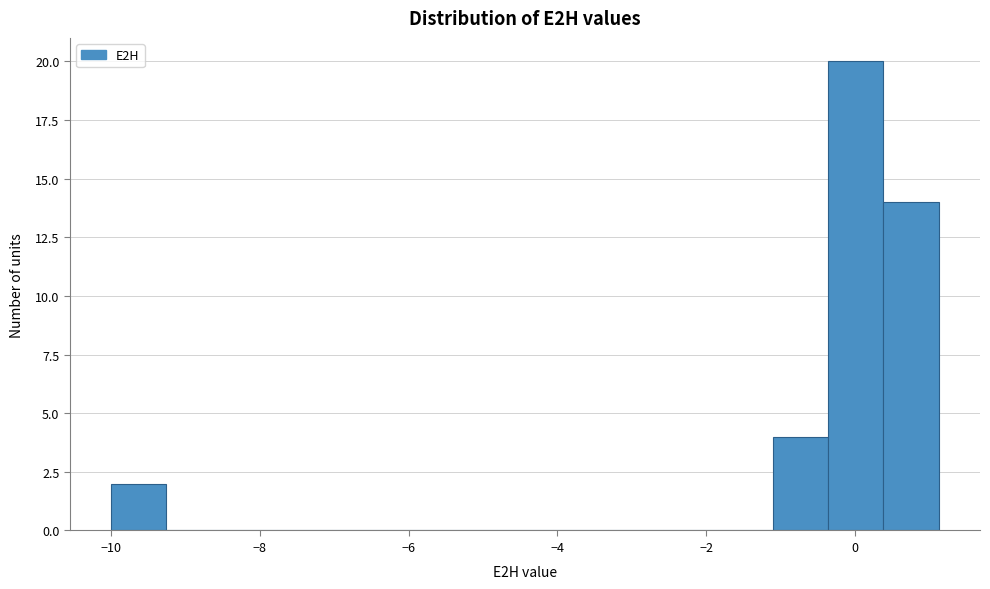

Read against the x-axis, roughly where is the centre of the tallest bar?

0.0